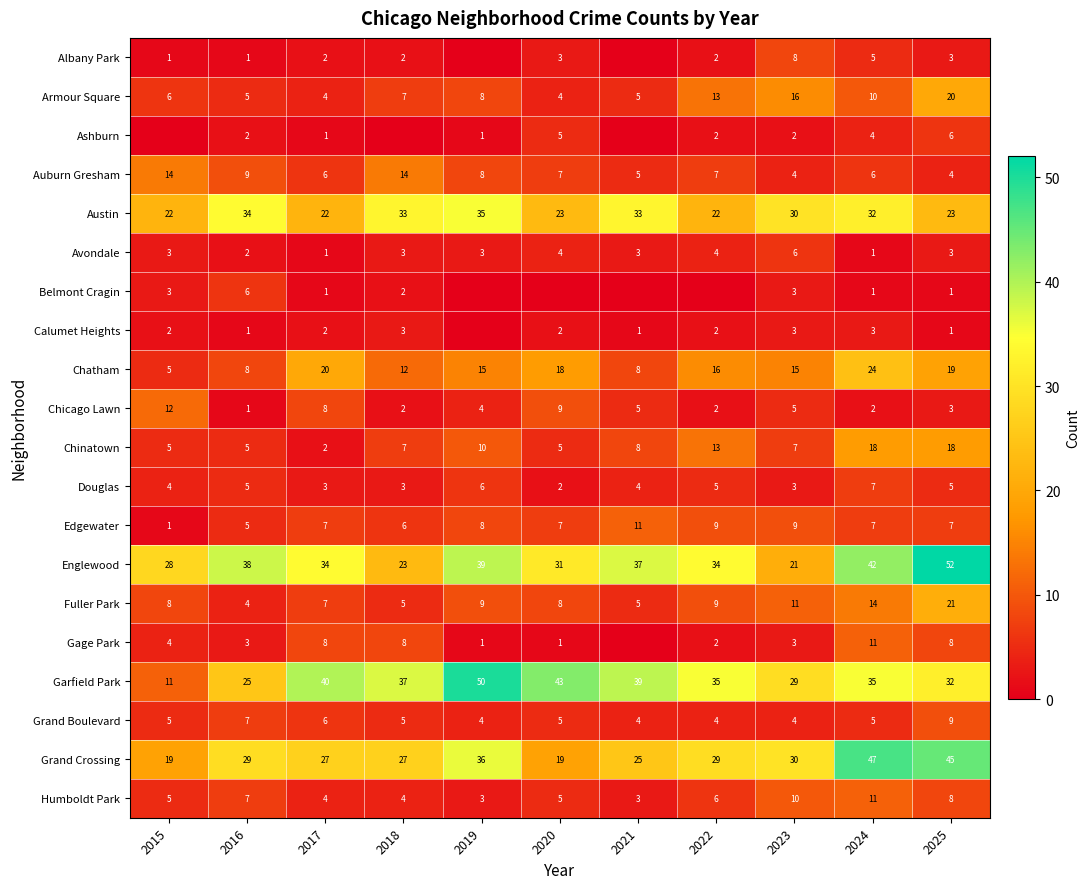

Is the value of Chinatown at 2018 greater than the value of Avondale at 2019?

Yes